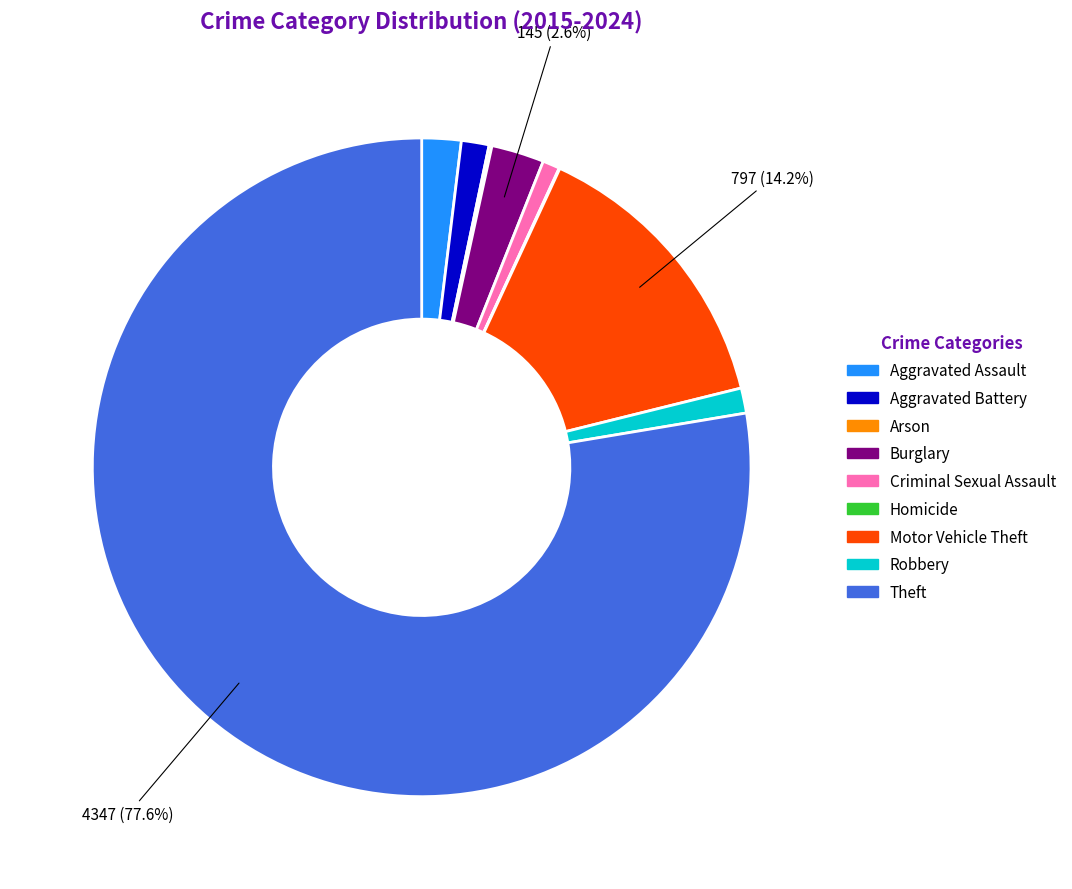

Does Theft represent more than half of the total?

Yes